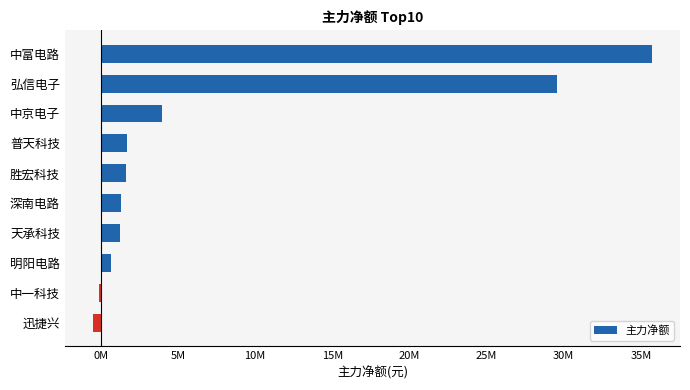

How many series are shown in this chart?

1